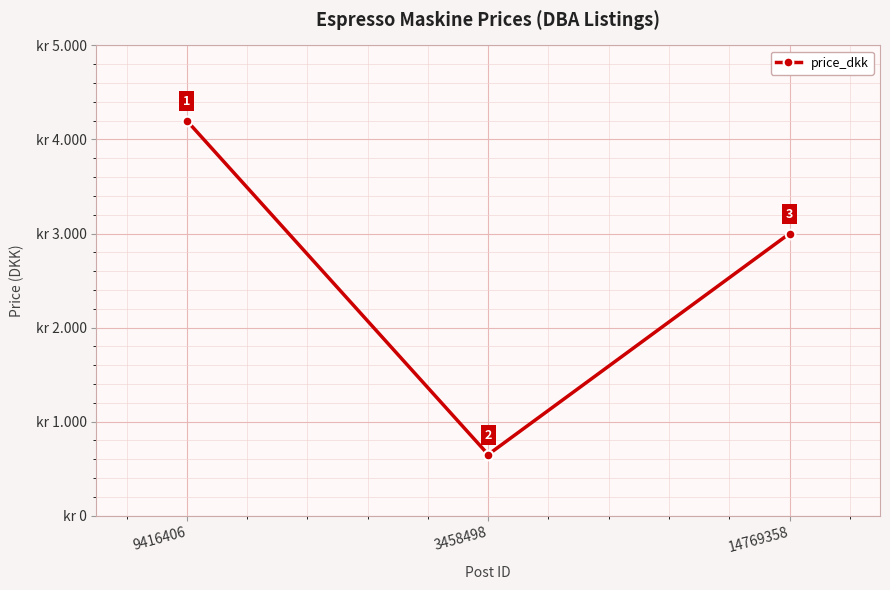

Where is the data nearest to the value 2425?

14769358